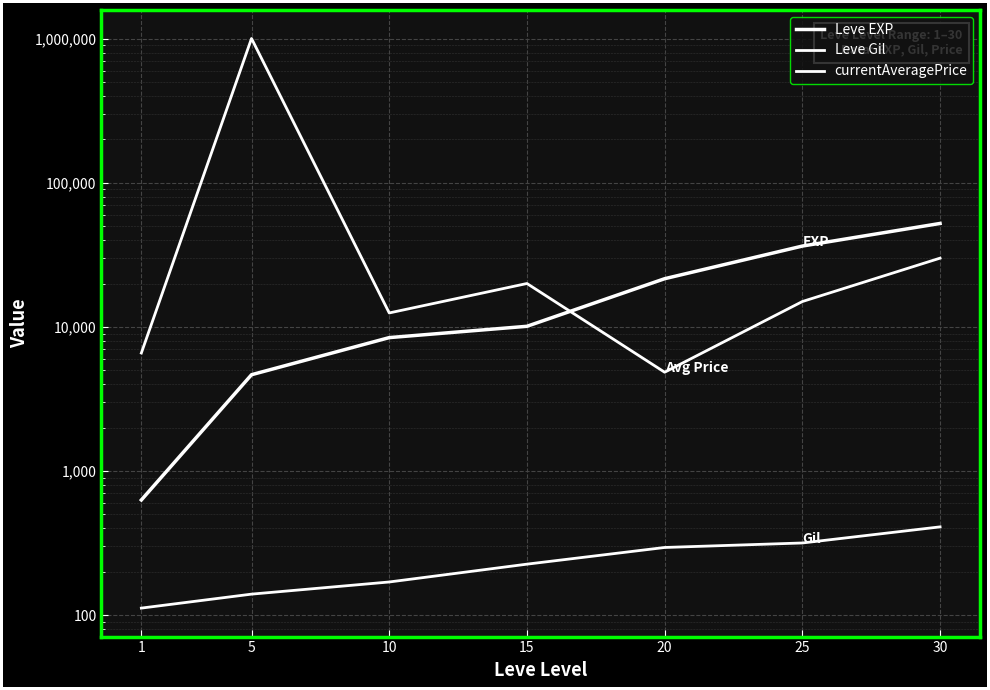

At which category is the sum across all series the highest?

5